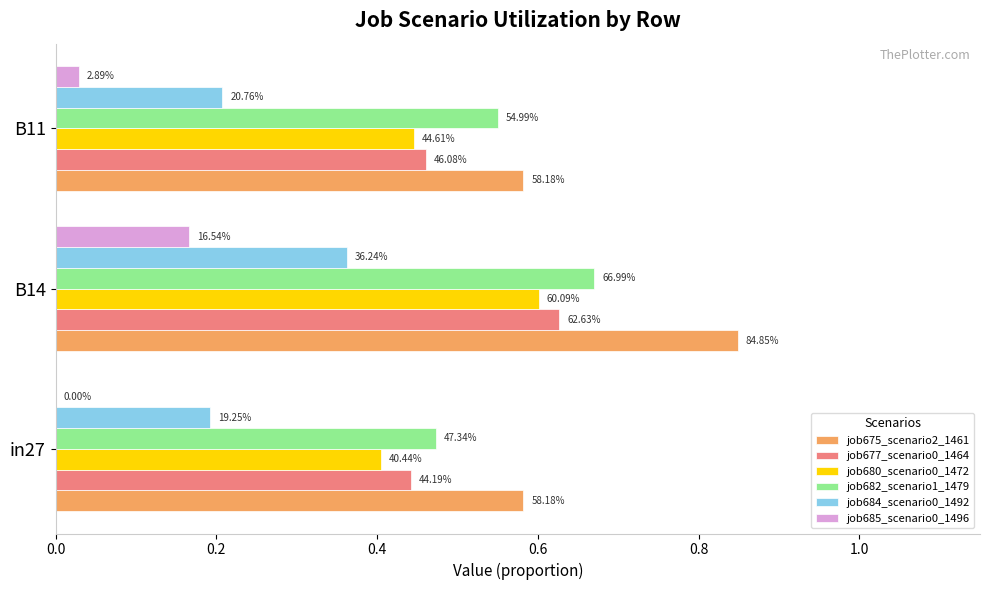

What are all the series names shown in the legend?

job675_scenario2_1461, job677_scenario0_1464, job680_scenario0_1472, job682_scenario1_1479, job684_scenario0_1492, job685_scenario0_1496